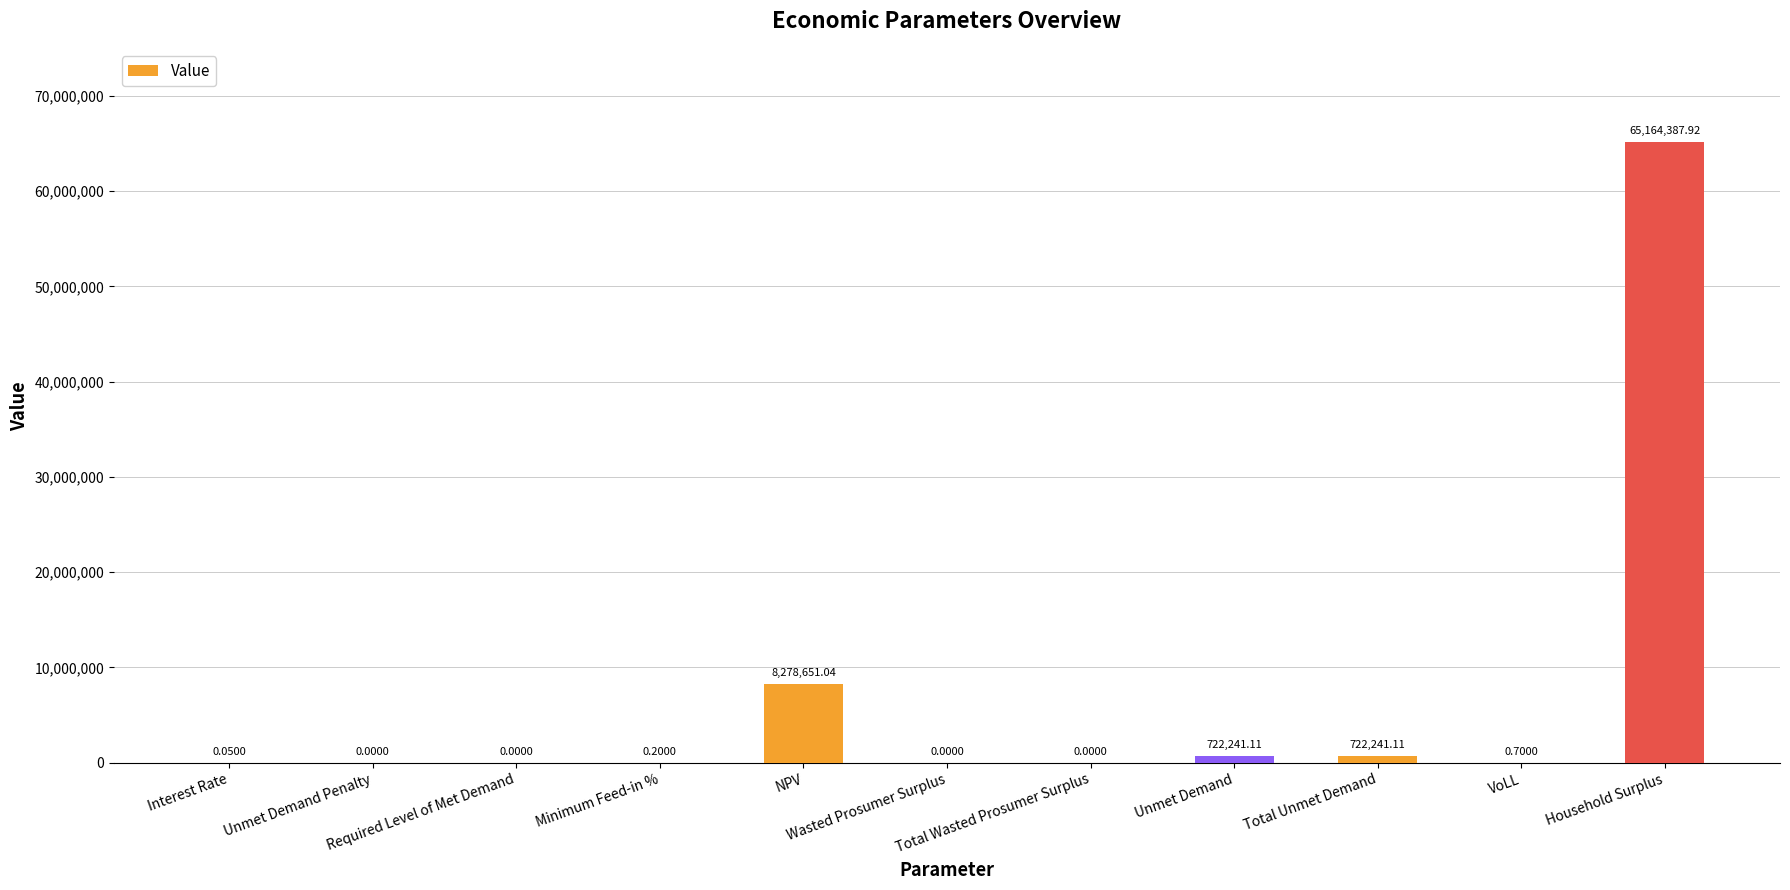

What is the maximum value shown in the chart?

65164387.9